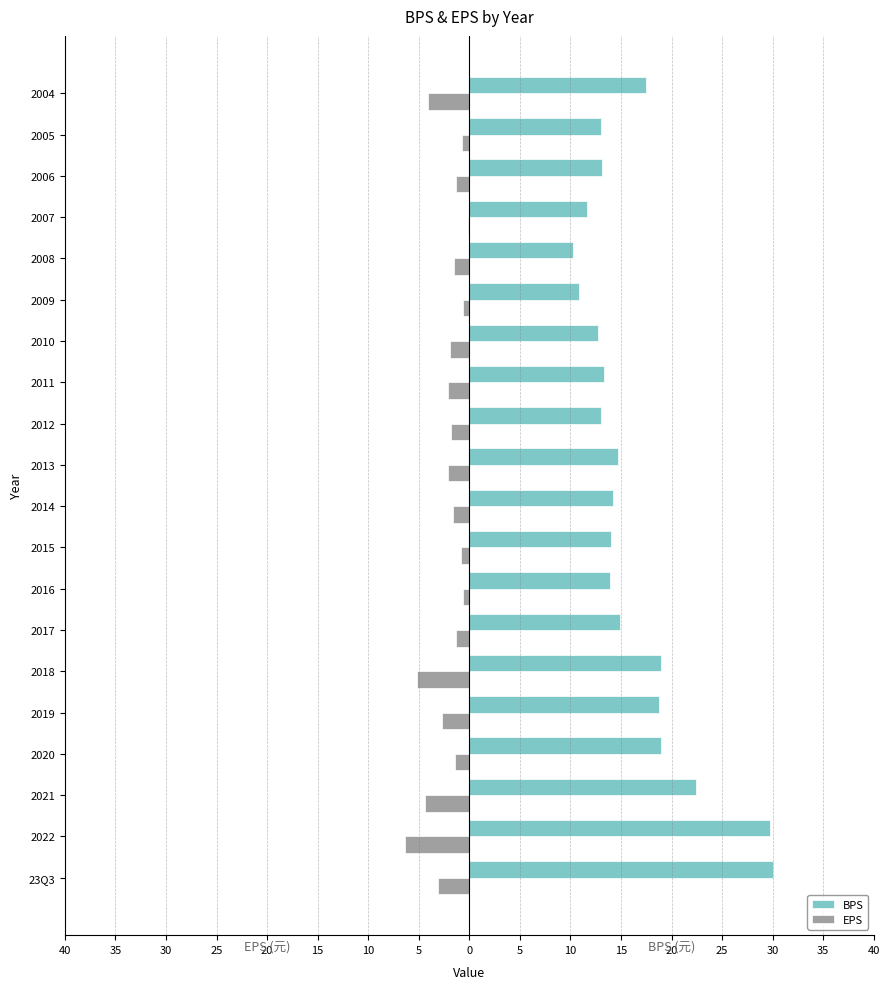

What are all the series names shown in the legend?

BPS, EPS